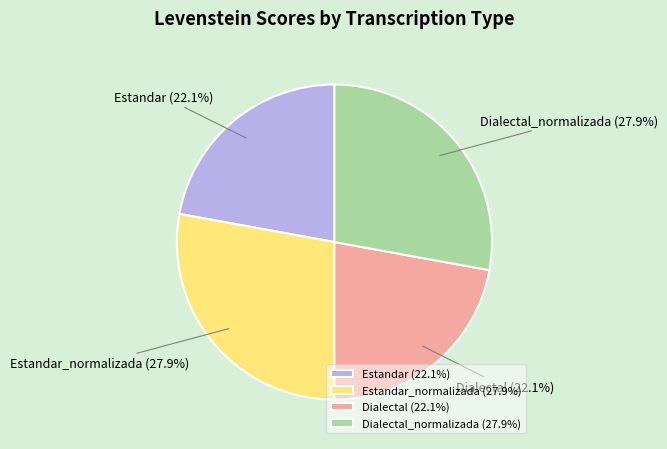

What percentage is the Estandar slice, to the nearest percent?

22%